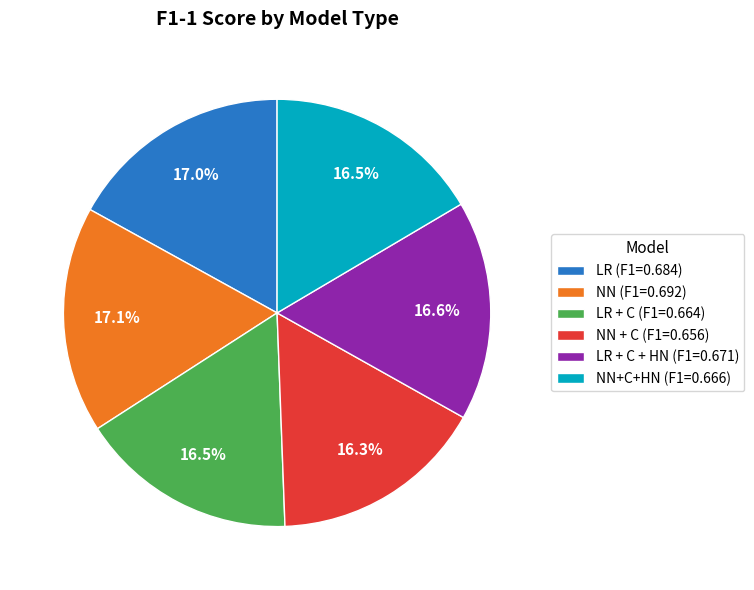

Is there a majority slice in this chart?

No